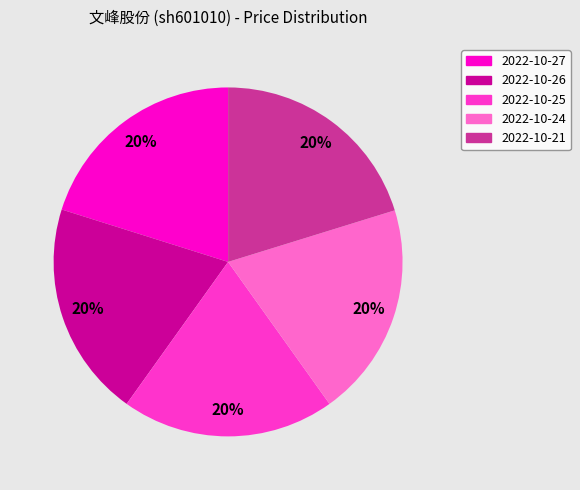

To the nearest percent, what is the average slice percentage?

20%